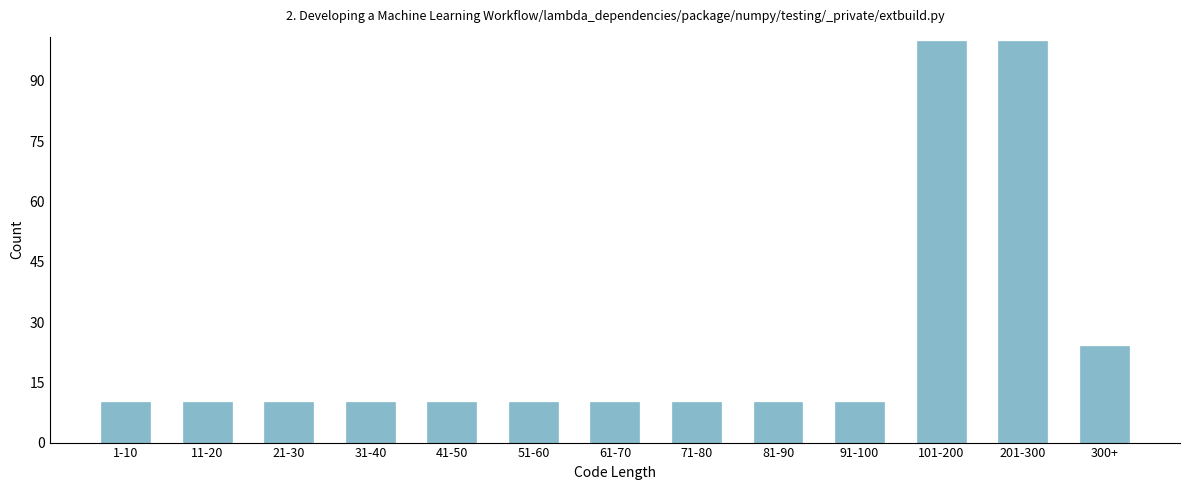

Reading left to right, what are all the values shown in this chart?

1-10=10	11-20=10	21-30=10	31-40=10	41-50=10	51-60=10	61-70=10	71-80=10	81-90=10	91-100=10	101-200=100	201-300=100	300+=24